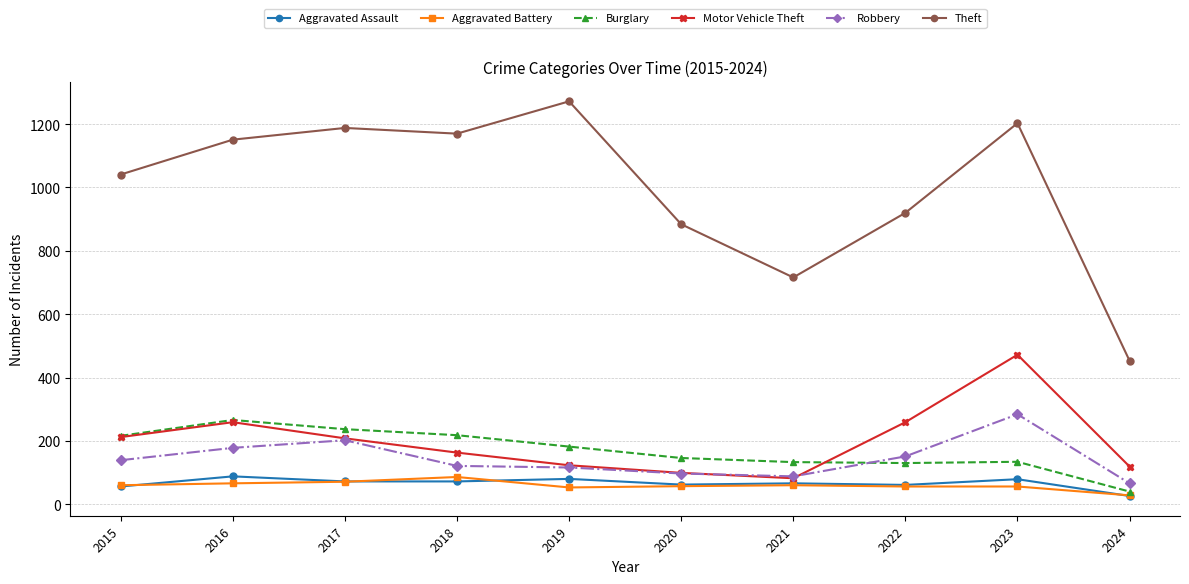

What is the difference between the highest and lowest values at 2019?

1219